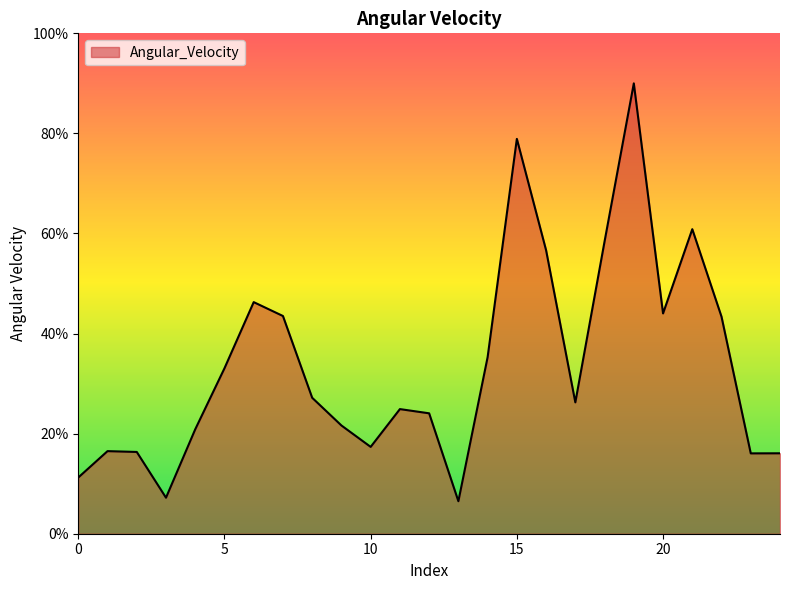

What is the greatest value displayed?

90.0